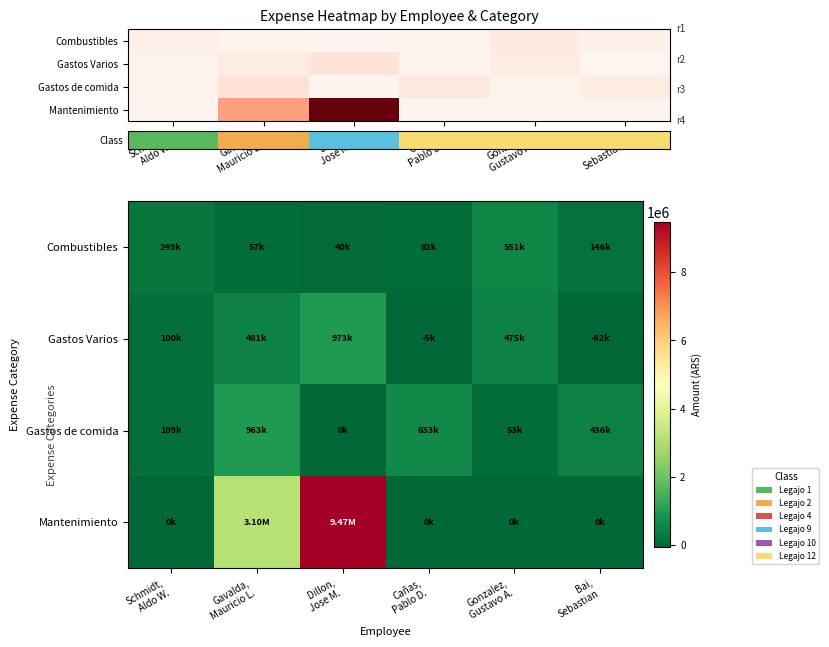

The Mantenimiento series shows 2987982.1 at Cañas, Pablo D.. True or false?

False